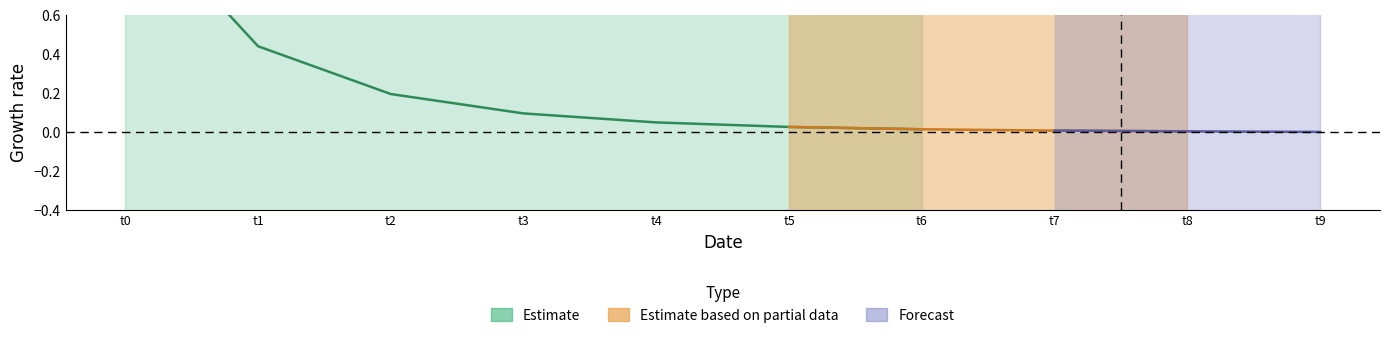

What position from the left is 4?

5